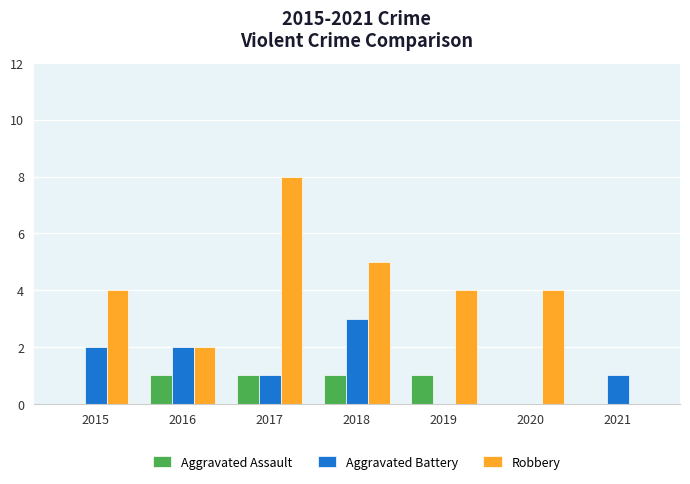

Does the chart contain stacked bars?

No